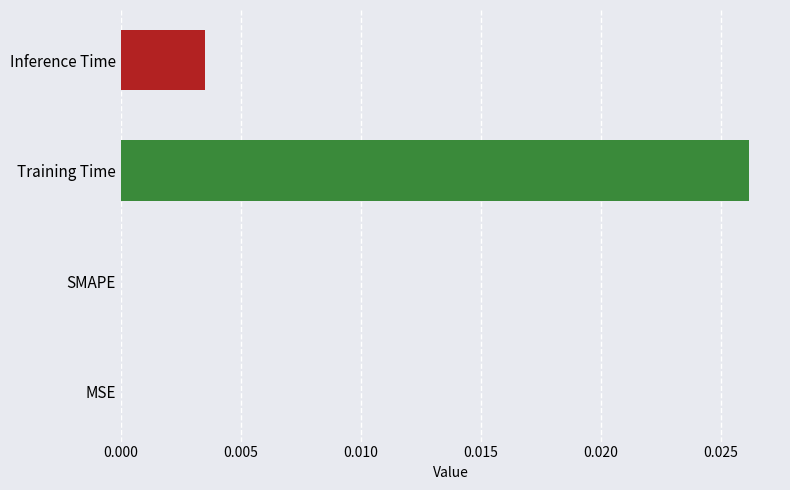

Between MSE and Training Time, which is larger?

Training Time